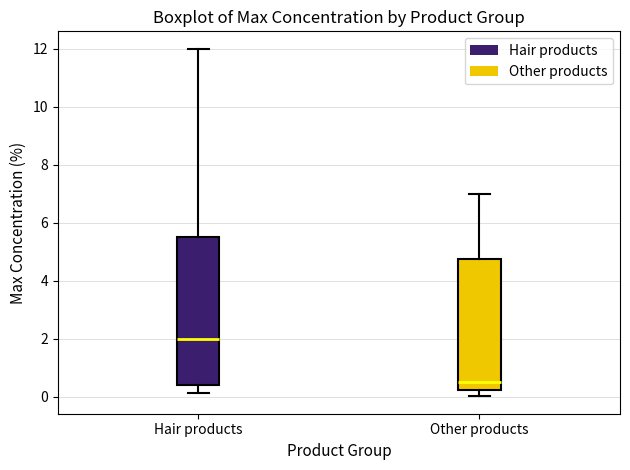

Reading left to right, transcribe this box plot: for each box, give where its median line is, the range the box spans, and where its two whiskers end, as read against the y-axis. The values are not printed on the chart, so give them approximately, as read against the axis.

Hair products: median 2.0, box 0.4 to 5.6, whiskers 0.2 to 12.0
Other products: median 0.6, box 0.2 to 4.8, whiskers 0.0 to 7.0